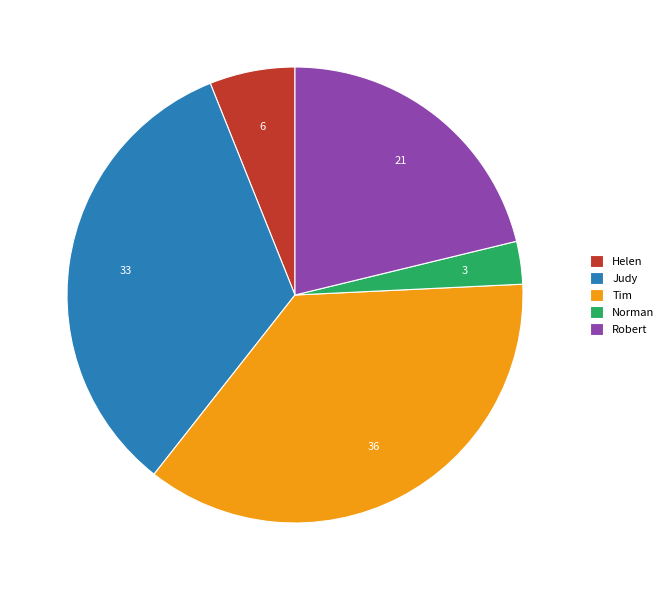

Count the number of slices in the pie.

5